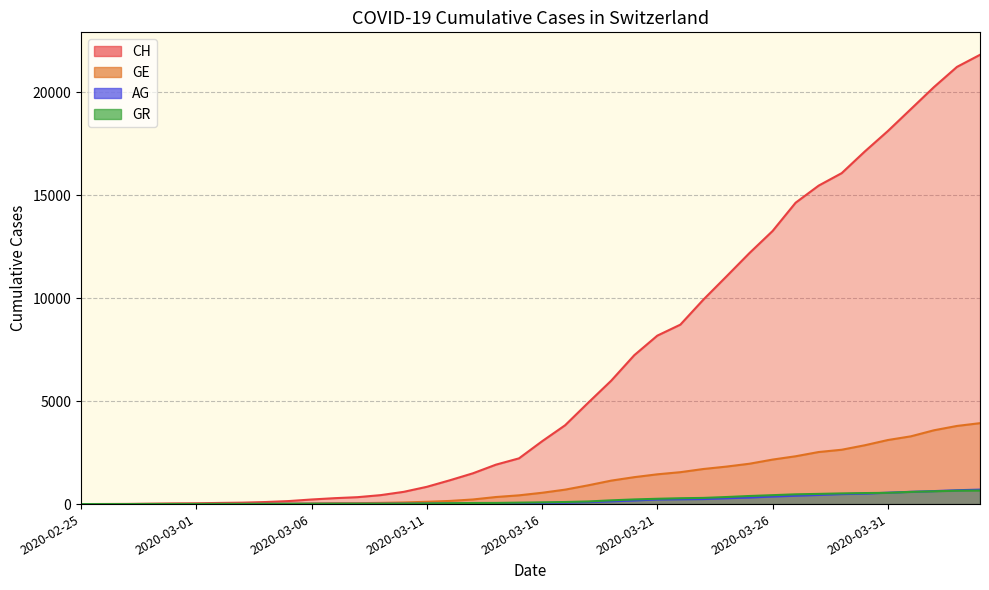

At 2020-04-01, list the series in order from smallest to largest.

GR, AG, GE, CH